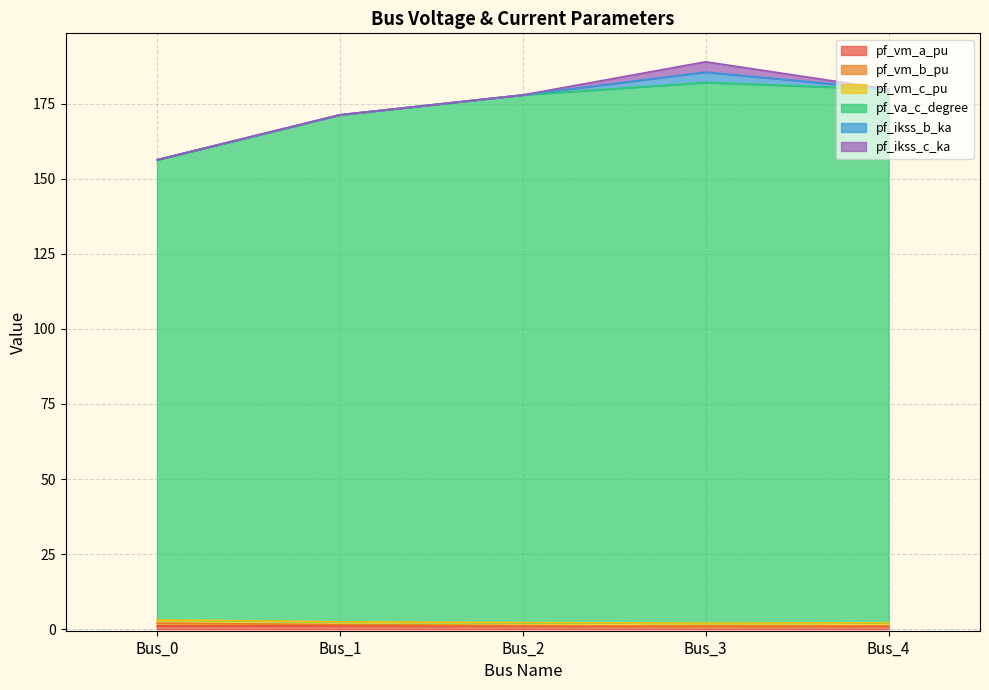

Where is pf_vm_b_pu nearest to the value 169?

Bus_1